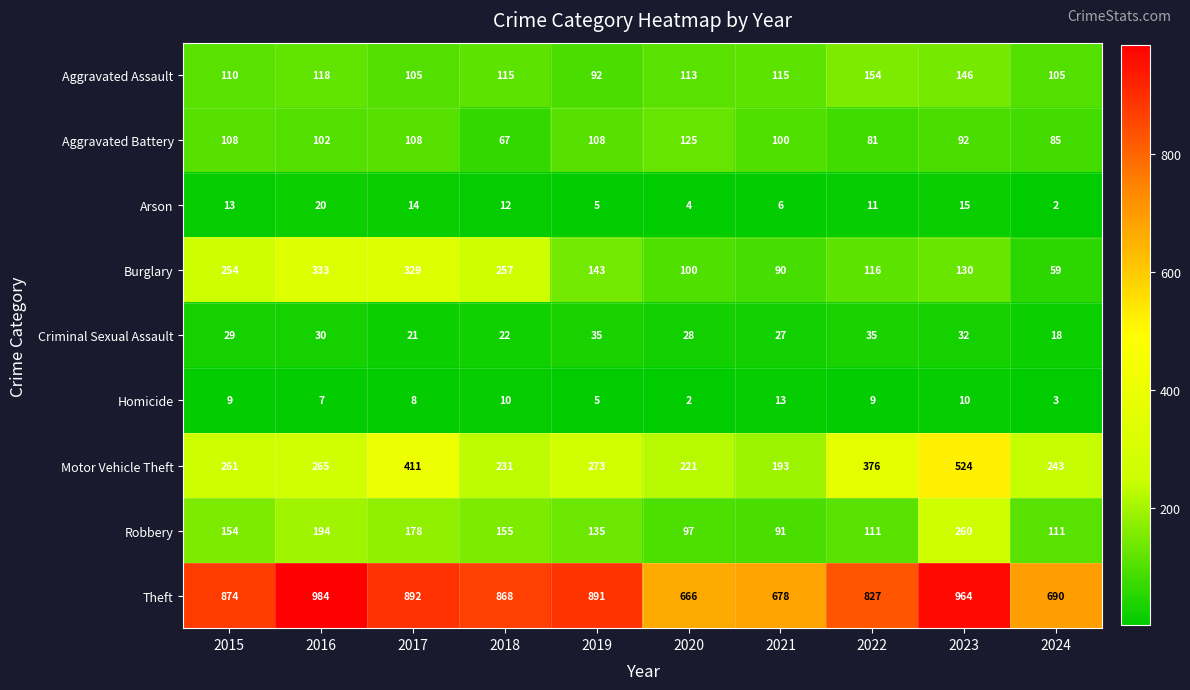

True or false: Robbery has a value of 194 at 2016.

True